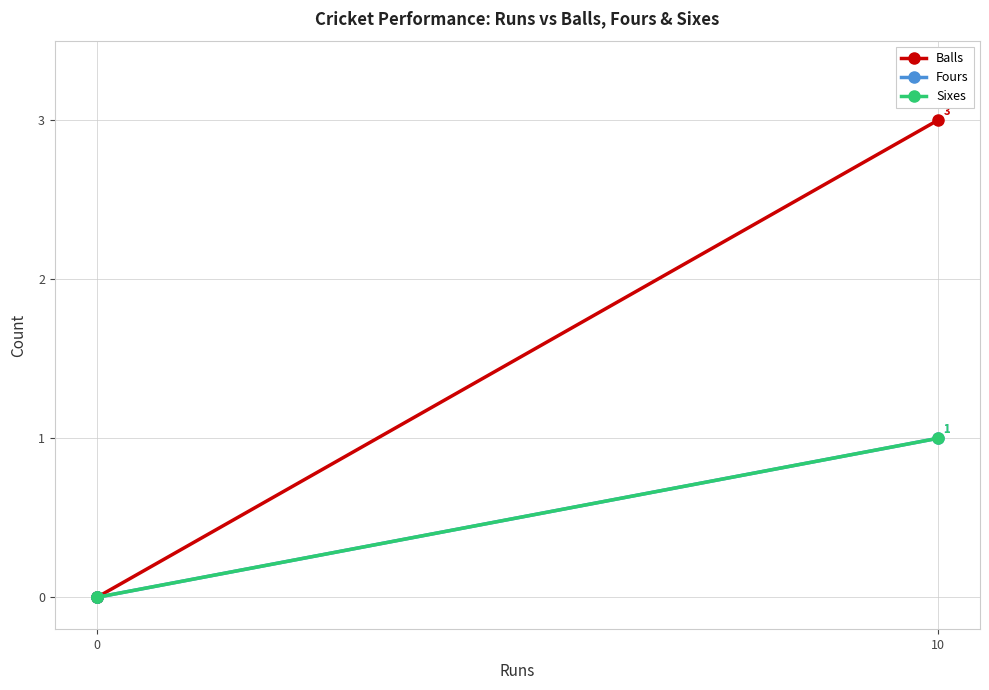

Count the number of categories in the chart.

3